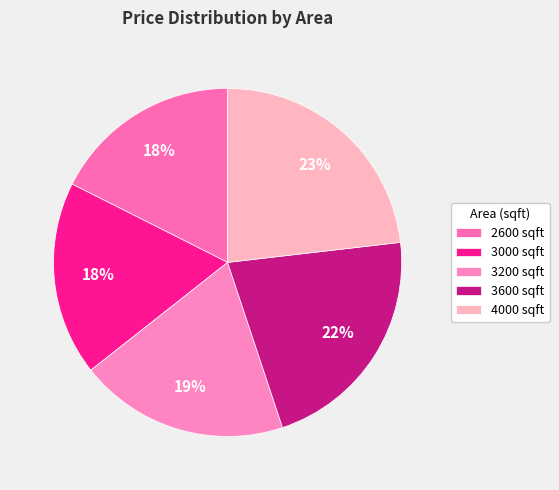

What percentage is the 3200 slice, to the nearest percent?

19%